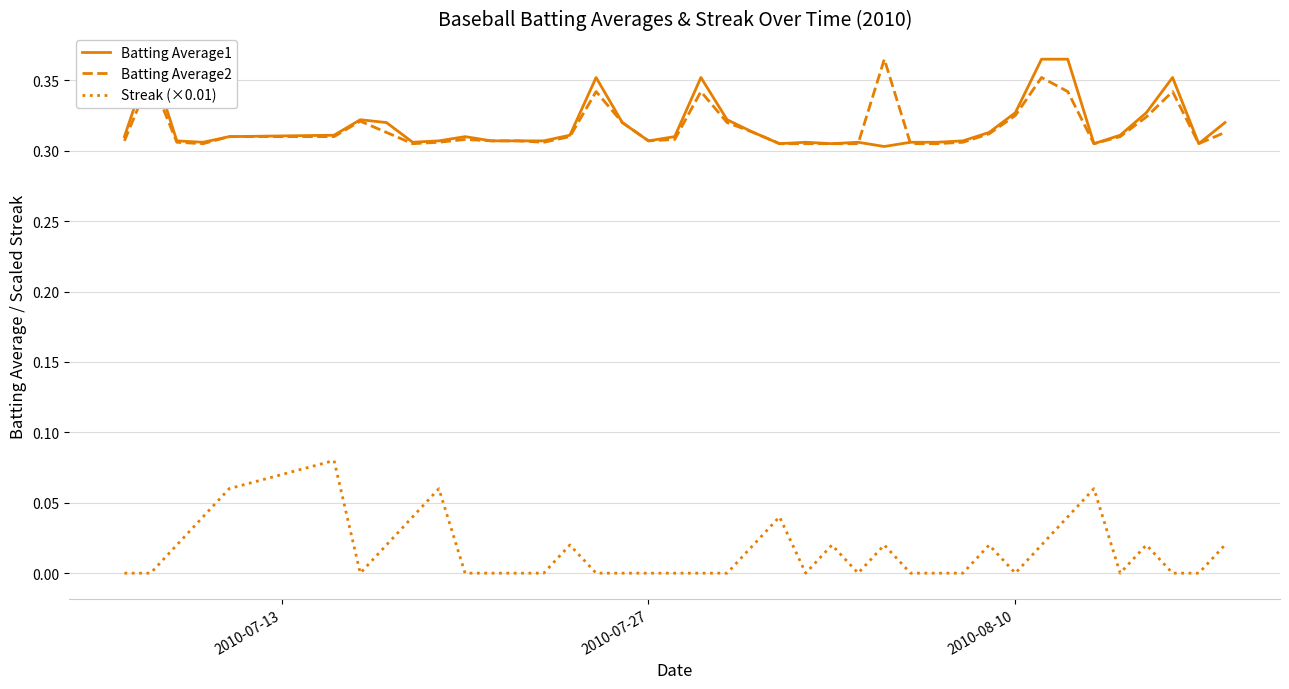

Reading left to right, what are all the values shown in this chart?

Batting Average1: 0.3	0.4	0.3	0.3	0.3	0.3	0.3	0.3	0.3	0.3	0.3	0.3	0.3	0.3	0.3	0.4	0.3	0.3	0.3	0.4	0.3	0.3	0.3	0.3	0.3	0.3	0.3	0.3	0.3	0.3	0.3	0.3	0.4	0.4	0.3	0.3	0.3	0.4	0.3	0.3
Batting Average2: 0.3	0.4	0.3	0.3	0.3	0.3	0.3	0.3	0.3	0.3	0.3	0.3	0.3	0.3	0.3	0.3	0.3	0.3	0.3	0.3	0.3	0.3	0.3	0.3	0.3	0.3	0.4	0.3	0.3	0.3	0.3	0.3	0.4	0.3	0.3	0.3	0.3	0.3	0.3	0.3
Streak (×0.01): 0.0	0.0	0.0	0.0	0.1	0.1	0.0	0.0	0.0	0.1	0.0	0.0	0.0	0.0	0.0	0.0	0.0	0.0	0.0	0.0	0.0	0.0	0.0	0.0	0.0	0.0	0.0	0.0	0.0	0.0	0.0	0.0	0.0	0.0	0.1	0.0	0.0	0.0	0.0	0.0